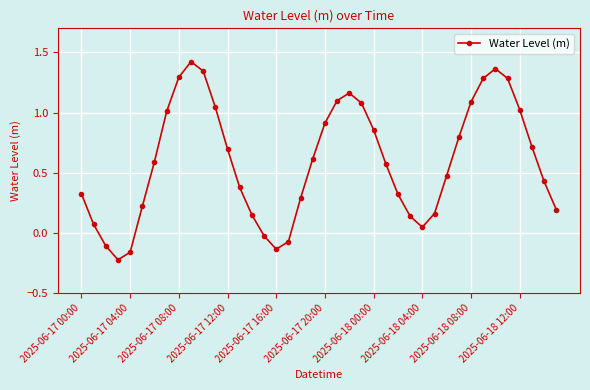

What is the value of the 24th point from the left?

1.1